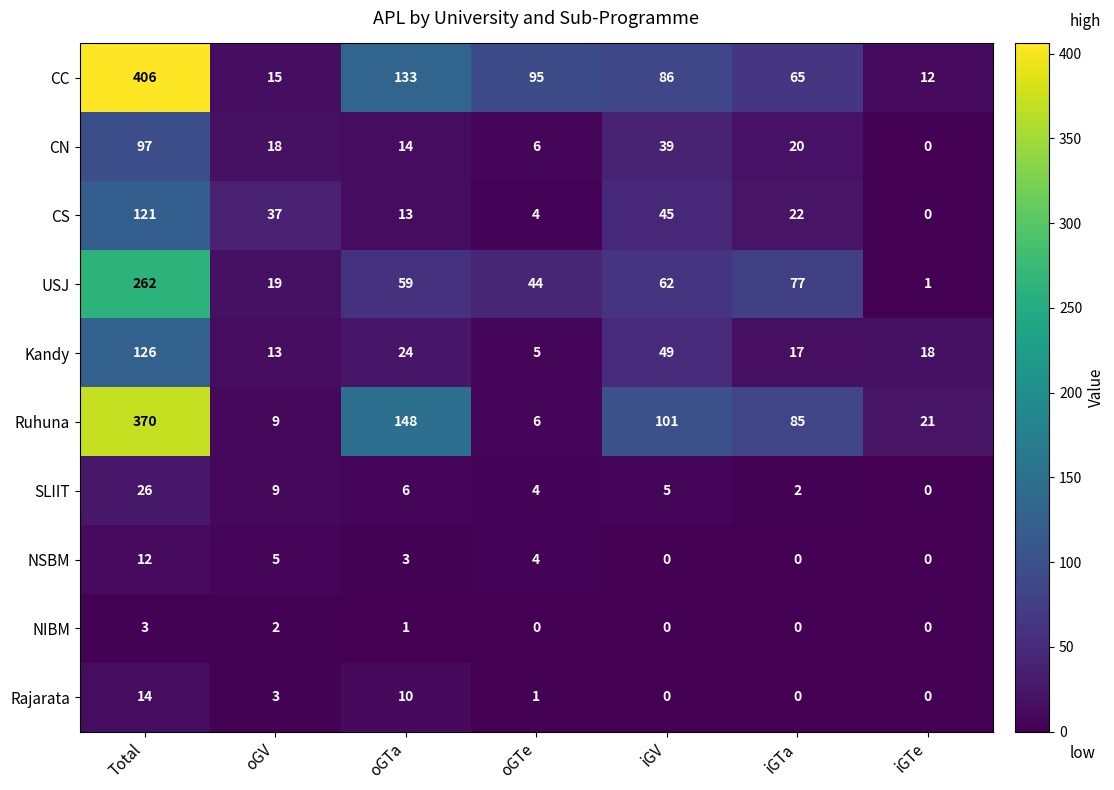

What is the greatest value displayed?

406